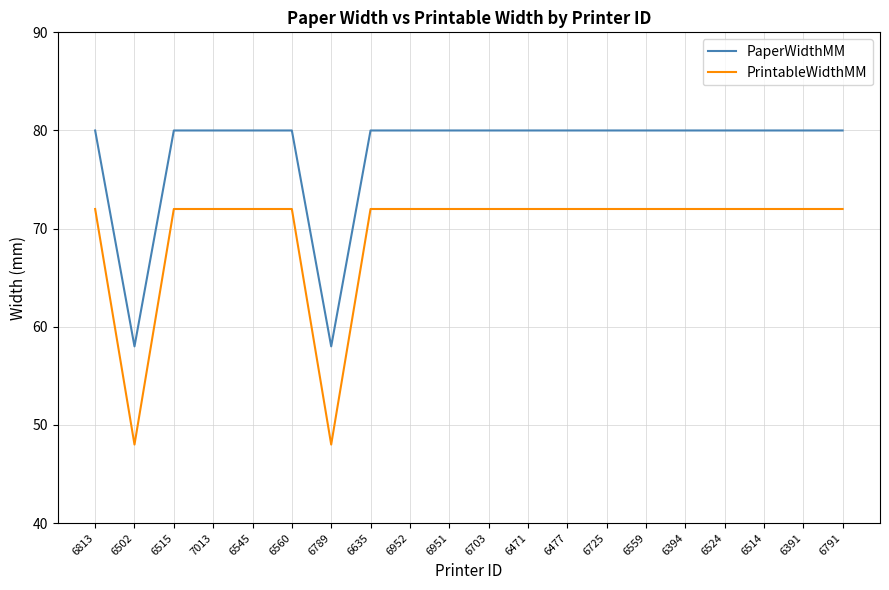

True or false: PaperWidthMM and PrintableWidthMM intersect in this chart.

False